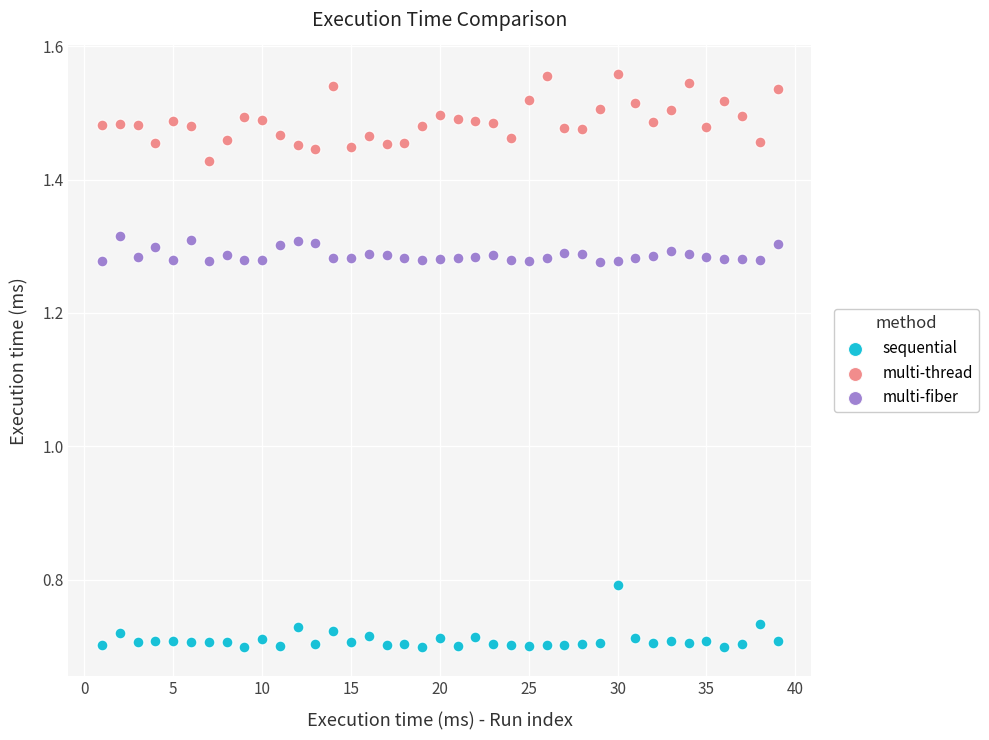

Across all series, what Y value is closest to 1?

0.8